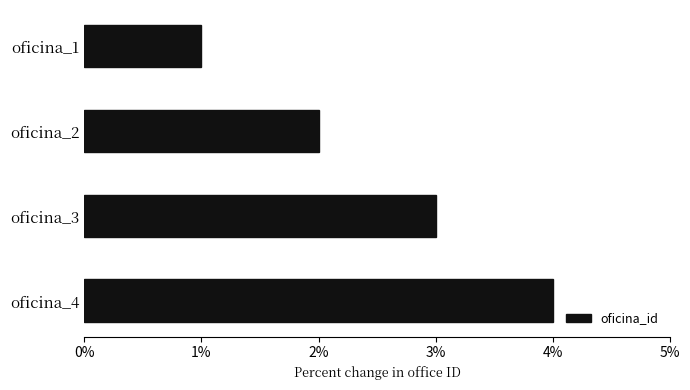

How many values are below 3?

2